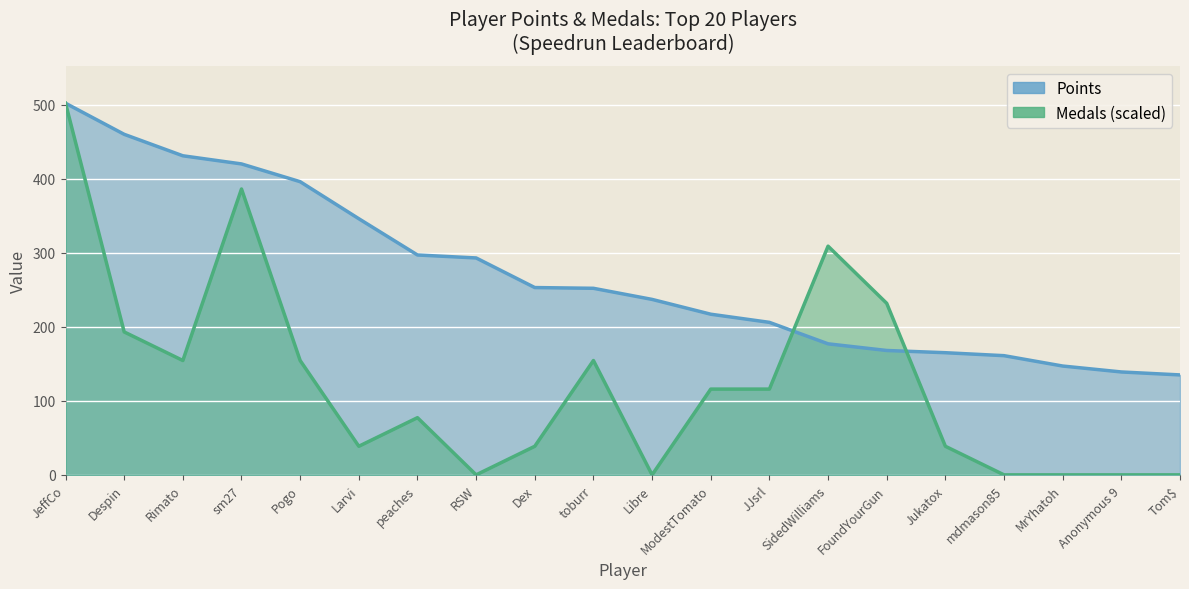

Which category has the highest value in the Medals series?

JeffCo